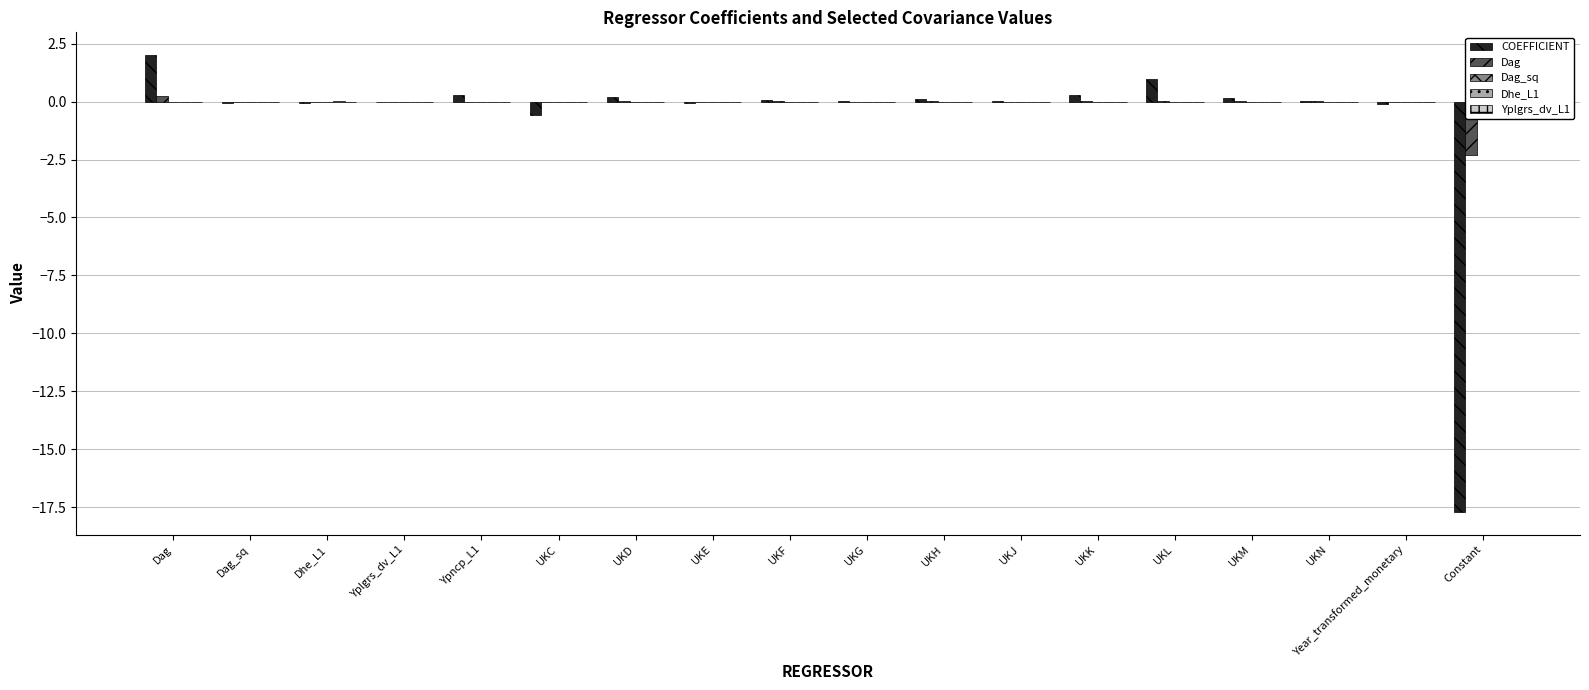

Which series has the widest spread of values?

COEFFICIENT